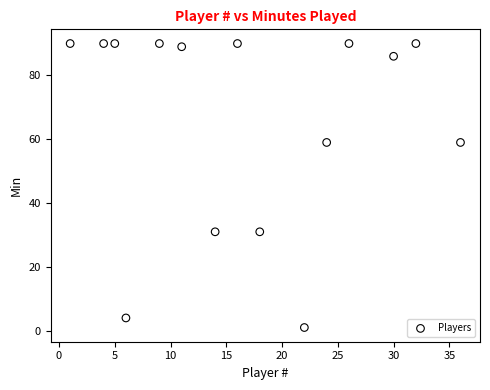

What is the range of X values (max minus min)?

35